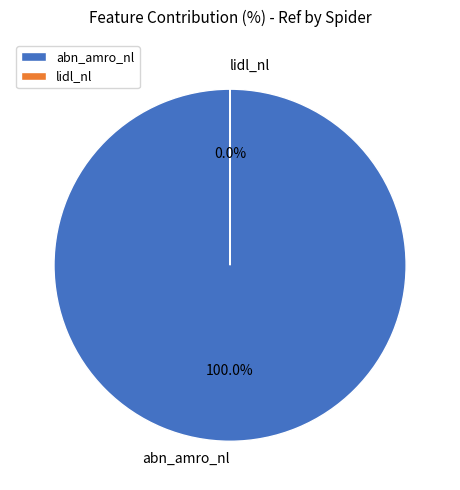

Which slice represents more than half of the pie?

abn_amro_nl